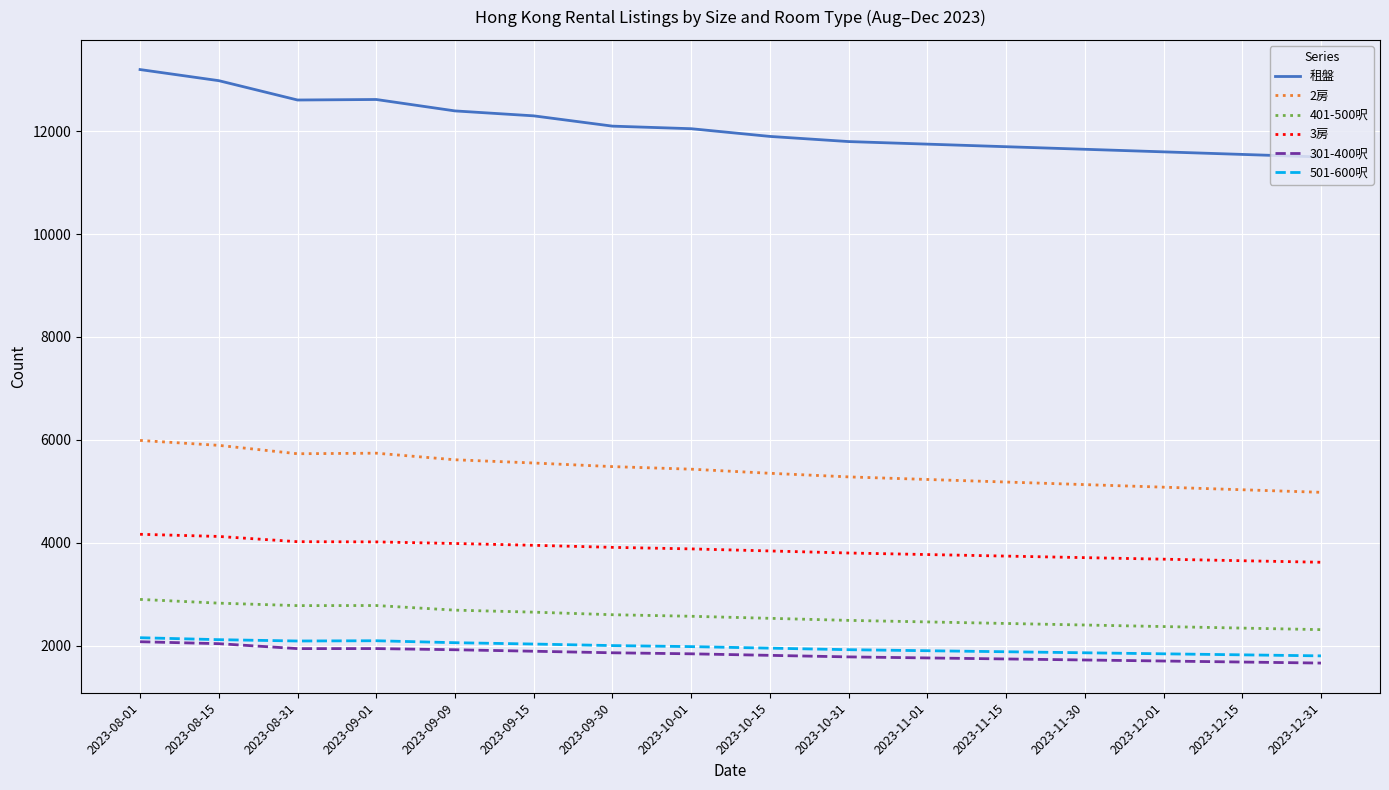

True or false: 501-600呎 and 租盤 cross at least once.

False